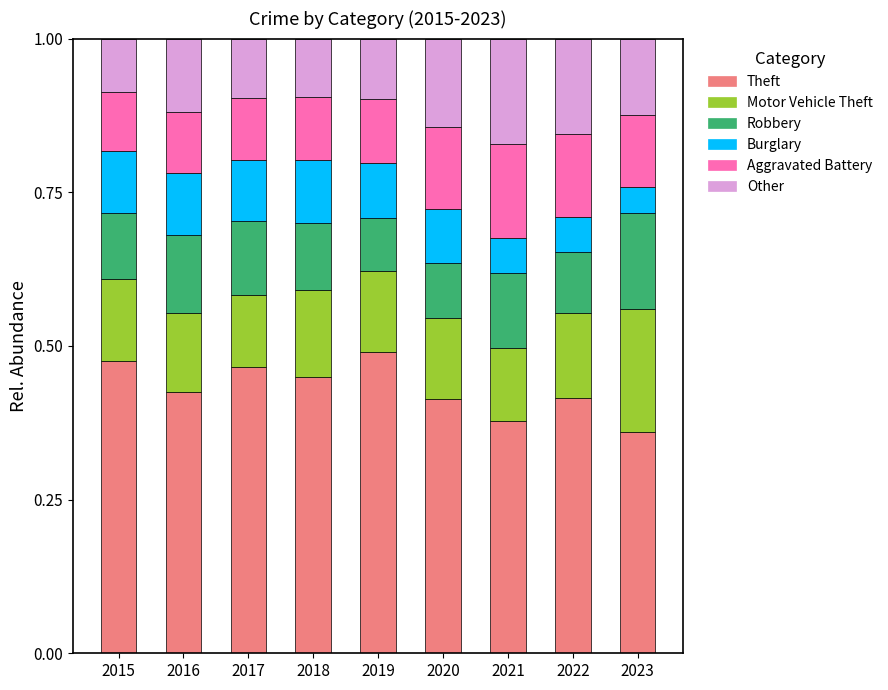

Are the bars grouped side by side (vs. stacked)?

No